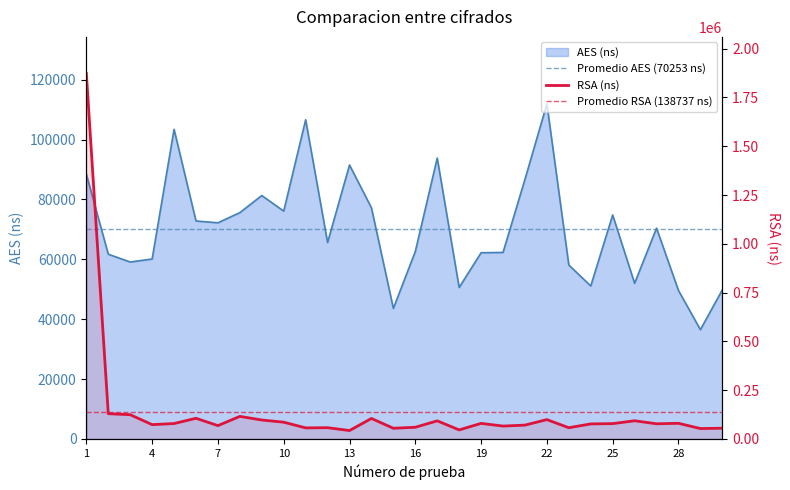

What is the value of the AES (ns) point at the 3rd from the left?

59100